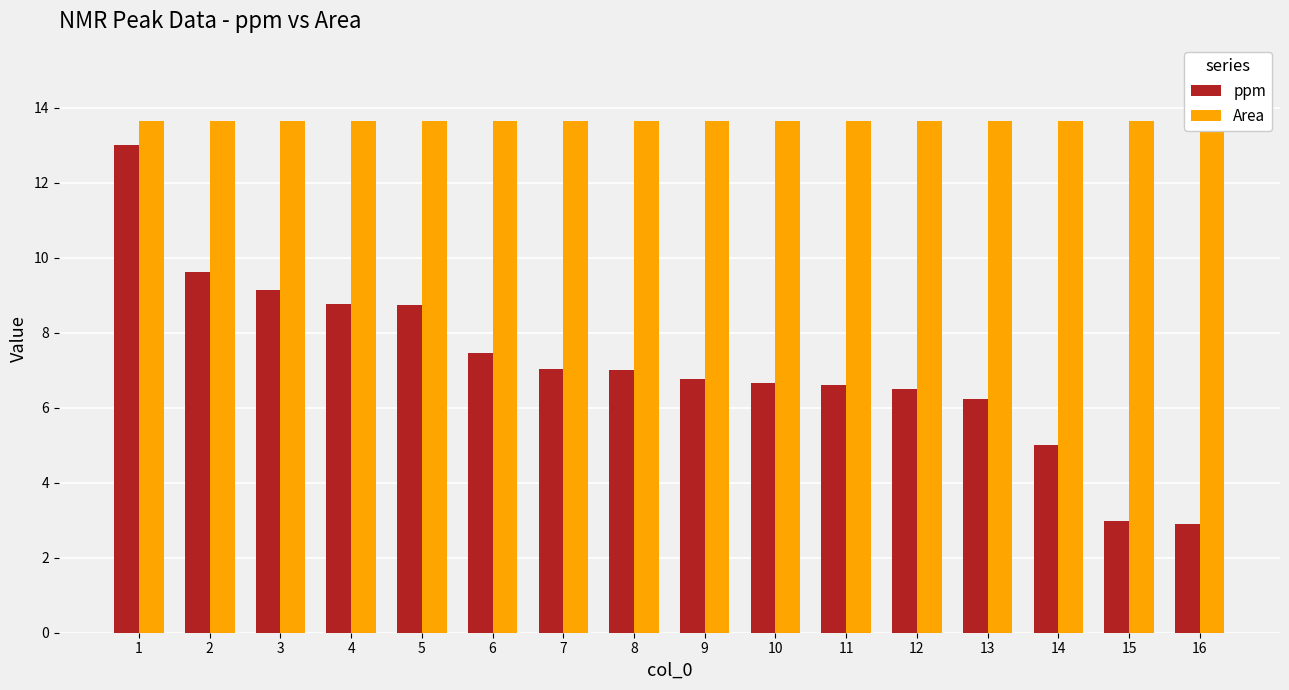

Reading right to left, transcribe all the data shown in this chart.

ppm: 2.9	3.0	5.0	6.2	6.5	6.6	6.7	6.8	7.0	7.0	7.5	8.7	8.8	9.2	9.6	13.0
Area: 13.6	13.6	13.6	13.6	13.6	13.6	13.6	13.6	13.6	13.6	13.6	13.6	13.6	13.6	13.6	13.6